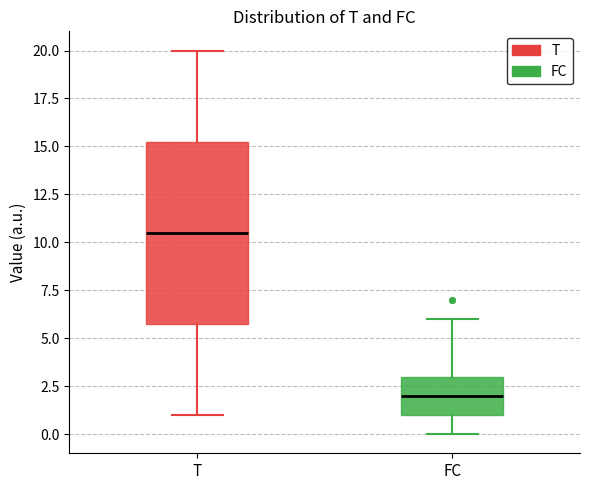

Which box's median line is the highest?

T